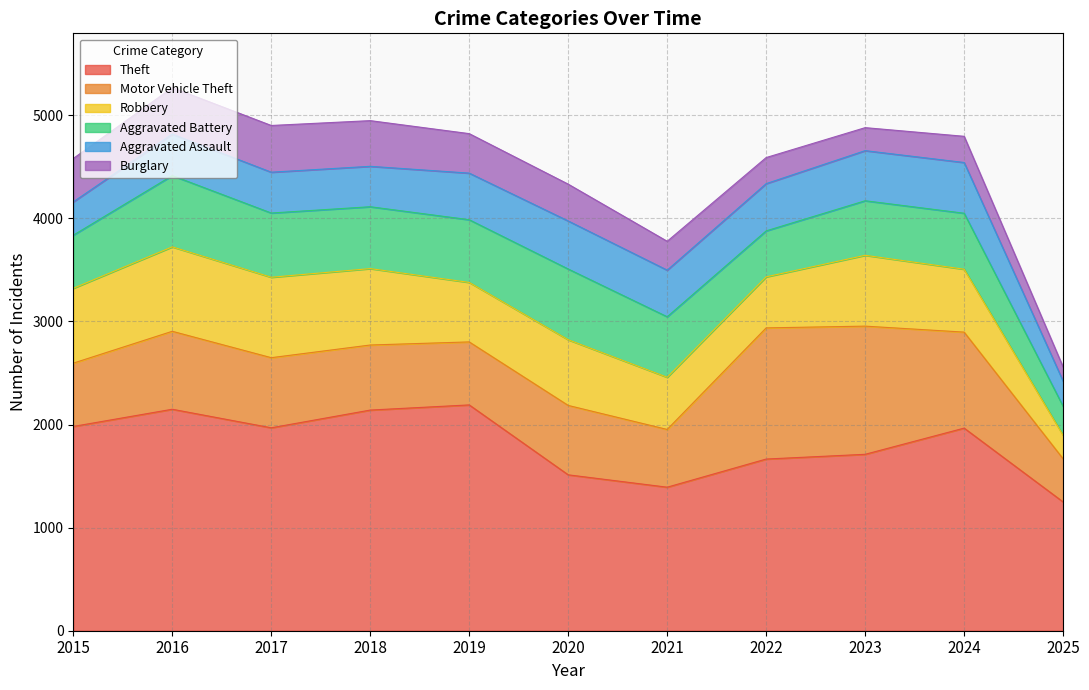

Is it true that Theft equals 515 at 2016?

False